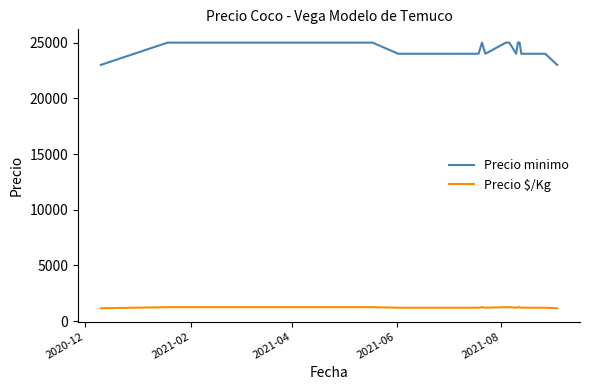

What is the difference between the maximum and minimum values in the Precio $/Kg series?

100